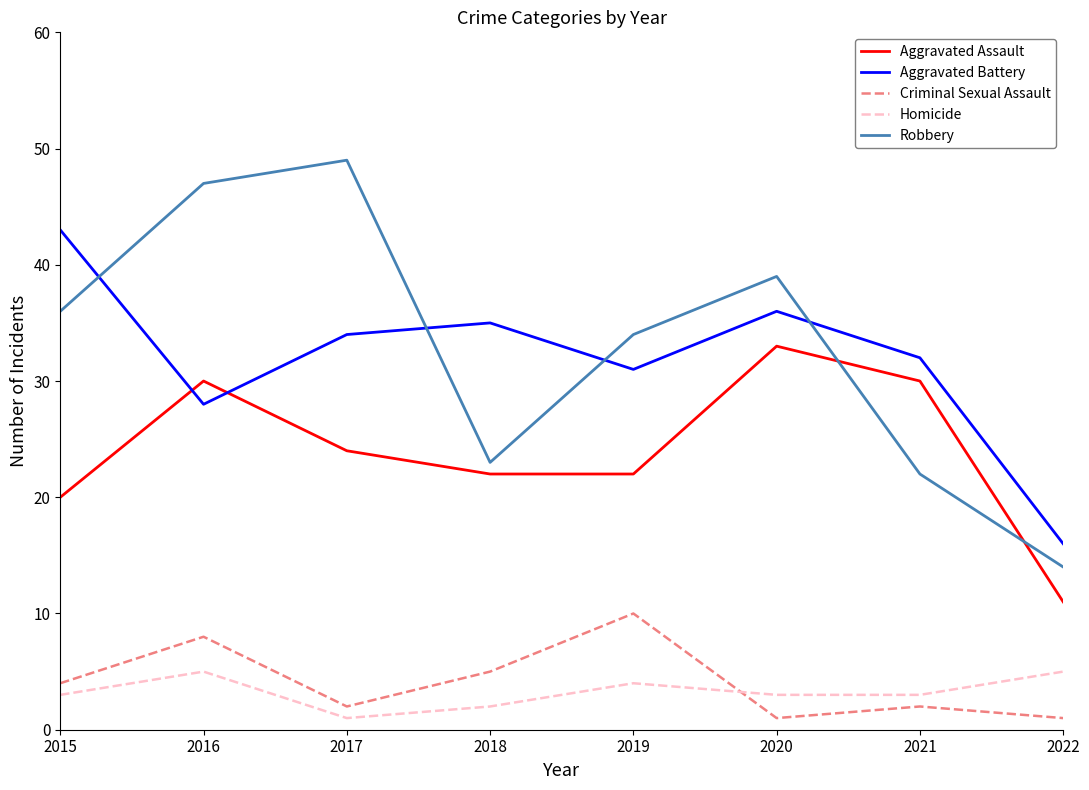

Reading left to right, list all the values displayed in this chart.

Aggravated Assault: 2015=20	2016=30	2017=24	2018=22	2019=22	2020=33	2021=30	2022=11
Aggravated Battery: 2015=43	2016=28	2017=34	2018=35	2019=31	2020=36	2021=32	2022=16
Criminal Sexual Assault: 2015=4	2016=8	2017=2	2018=5	2019=10	2020=1	2021=2	2022=1
Homicide: 2015=3	2016=5	2017=1	2018=2	2019=4	2020=3	2021=3	2022=5
Robbery: 2015=36	2016=47	2017=49	2018=23	2019=34	2020=39	2021=22	2022=14